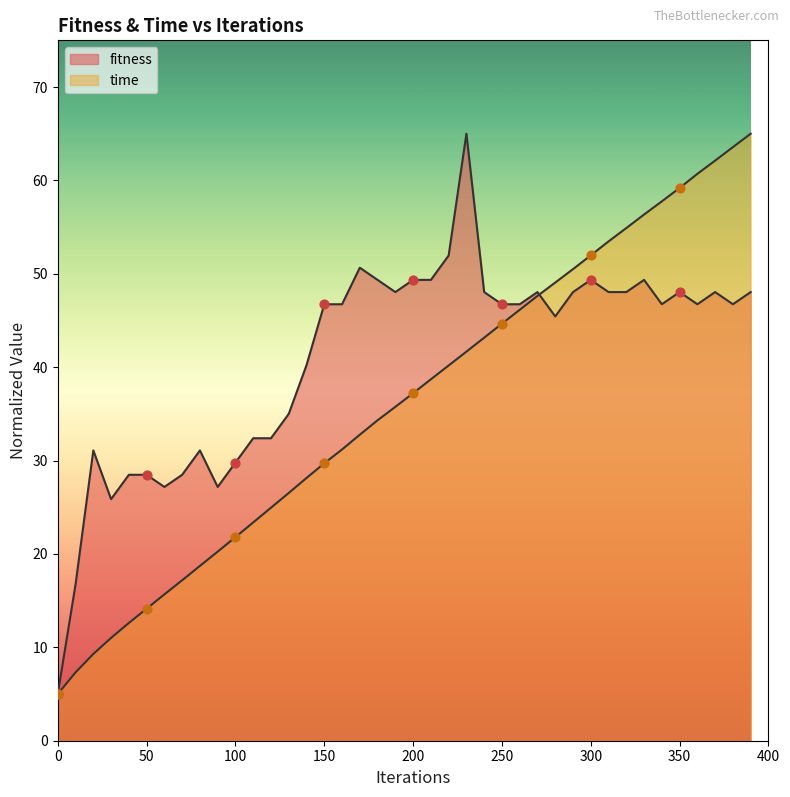

Which series has the largest Y range (max minus min)?

fitness